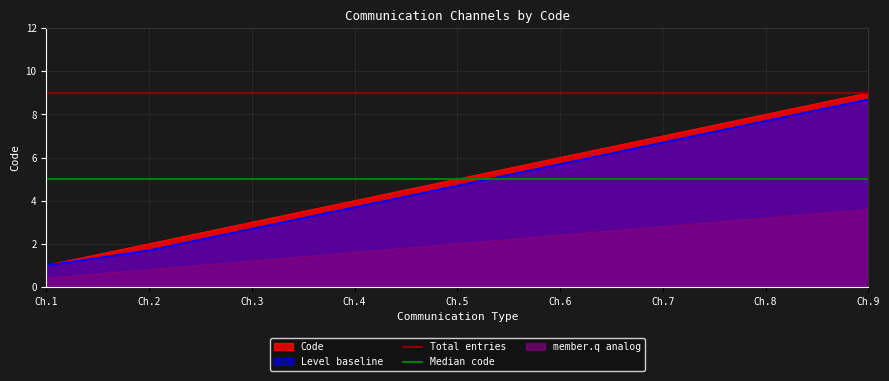

What is the sum of all Total entries values?

18